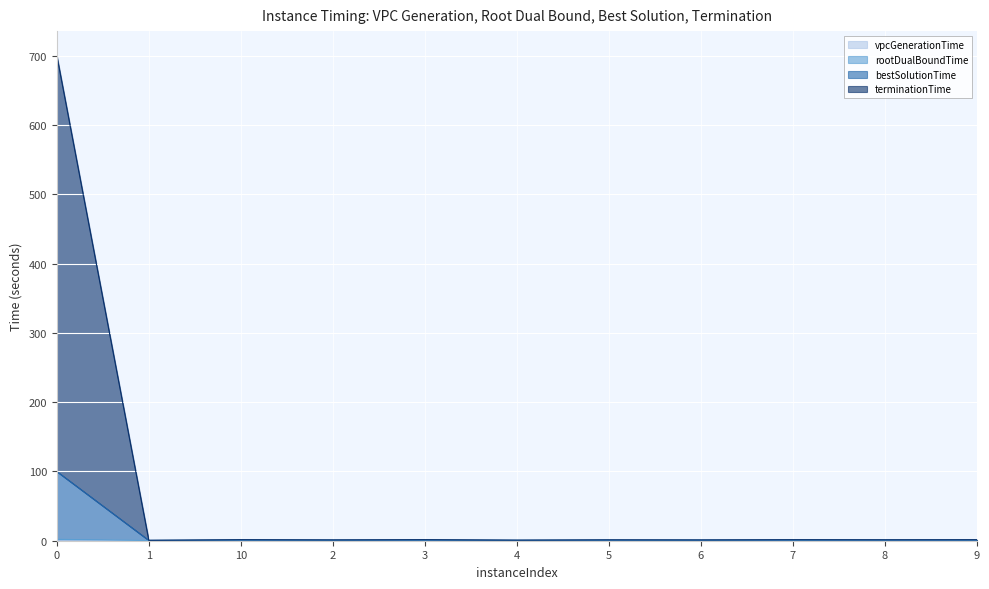

Which has a higher value, 3 or 8?

8